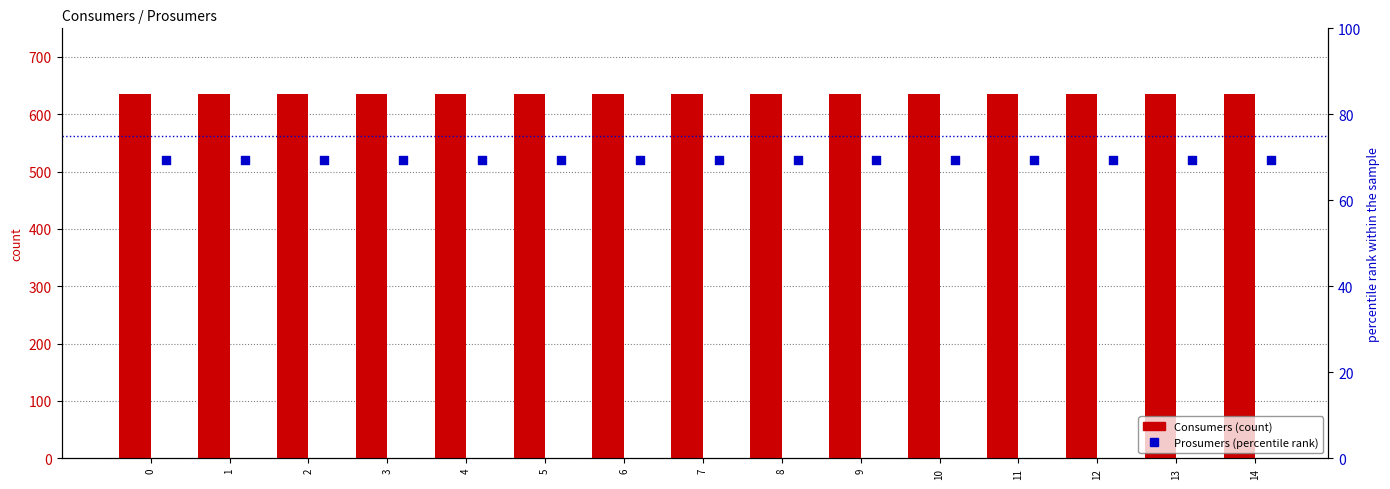

Which series has the largest total across all categories?

Consumers